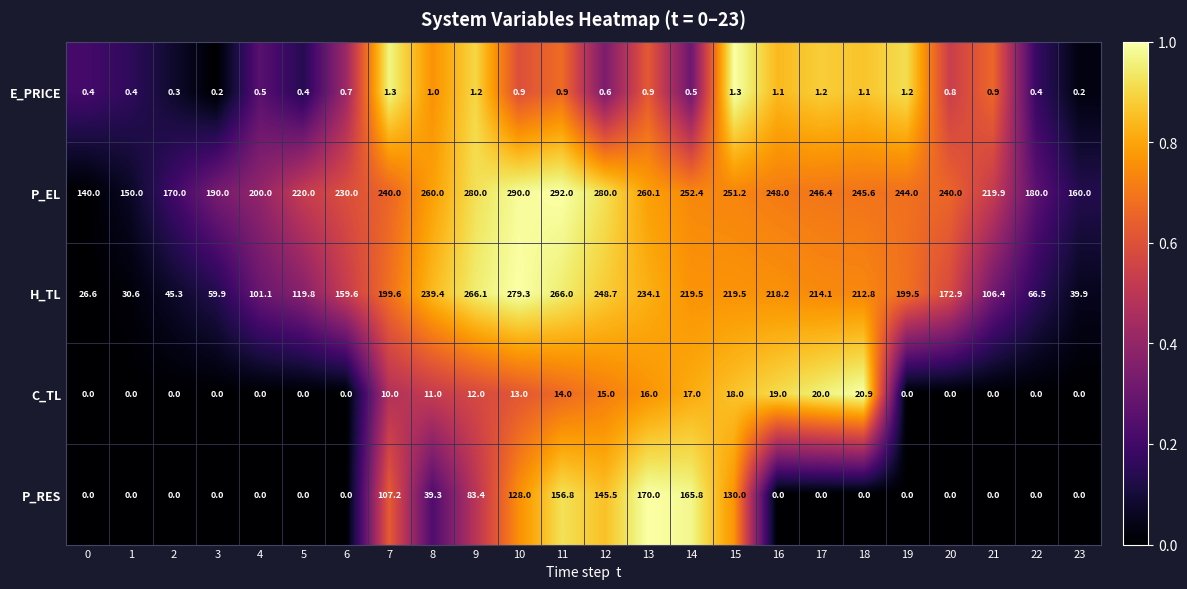

The value of H_TL at 6 is 159.6. True or false?

True